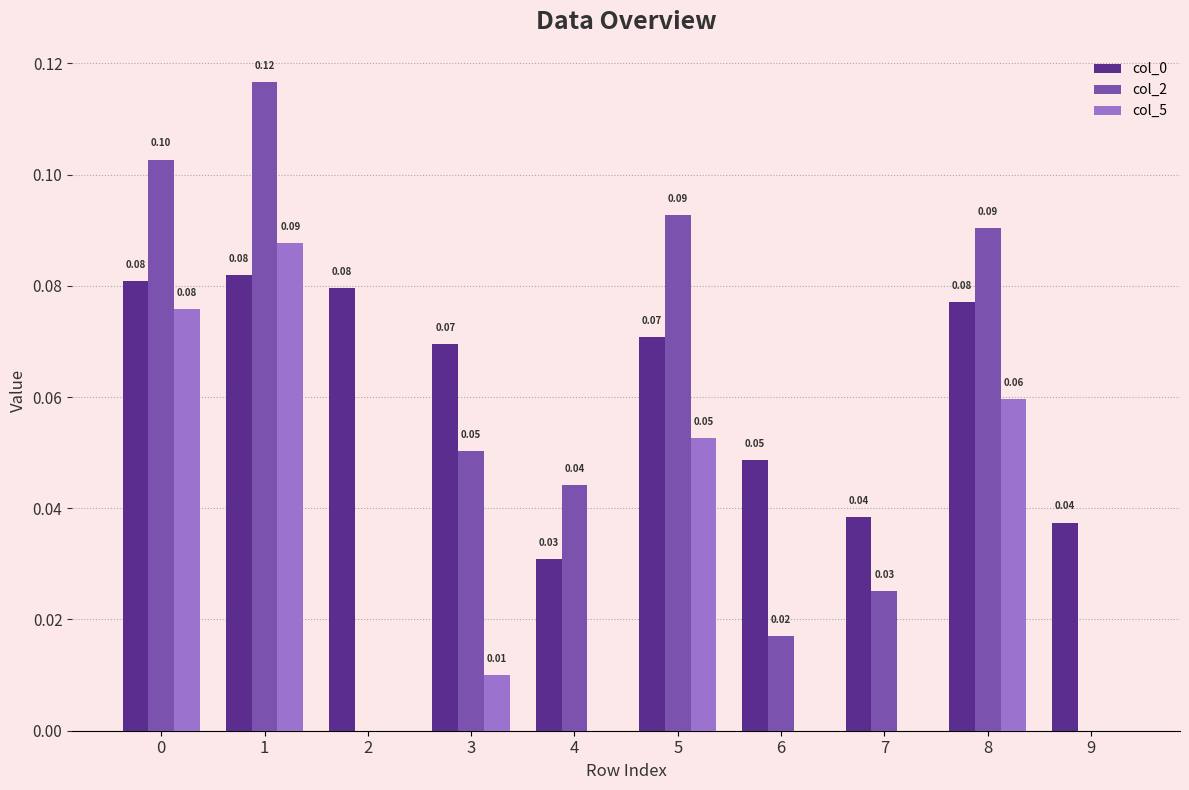

Is the value of col_2 at 5 greater than the value of col_5 at 9?

Yes